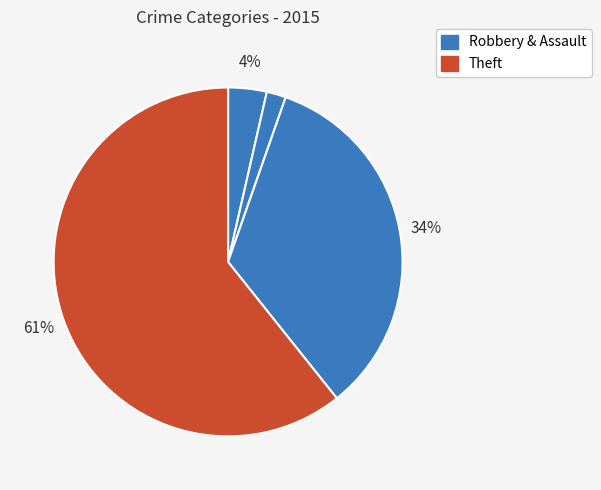

How many segments does this pie chart have?

4